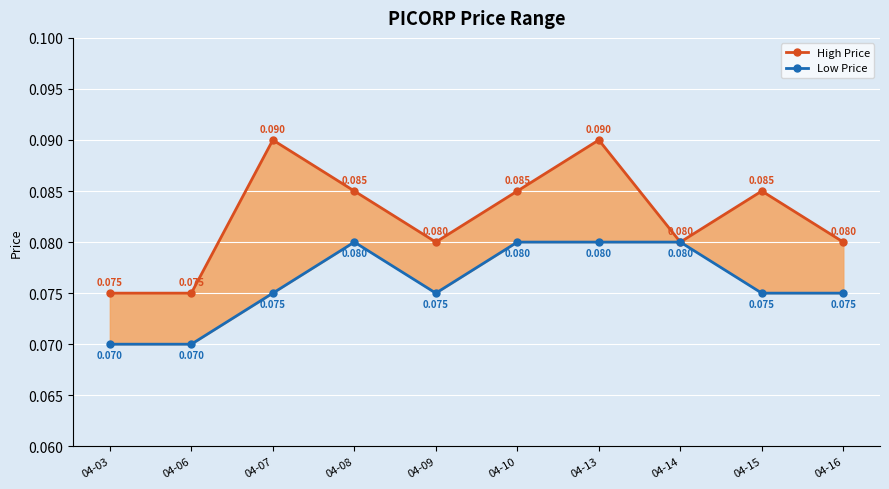

Rank the categories by High Price value from highest to lowest.

04-07, 04-13, 04-08, 04-10, 04-15, 04-09, 04-14, 04-16, 04-03, 04-06